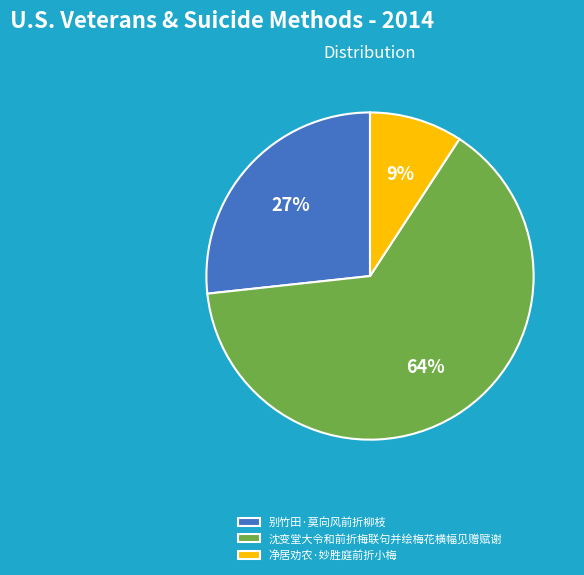

Approximately how many times larger is the value at 别竹田·莫向风前折柳枝 compared to 沈变堂大令和前折梅联句并绘梅花横幅见赠赋谢?

0.4